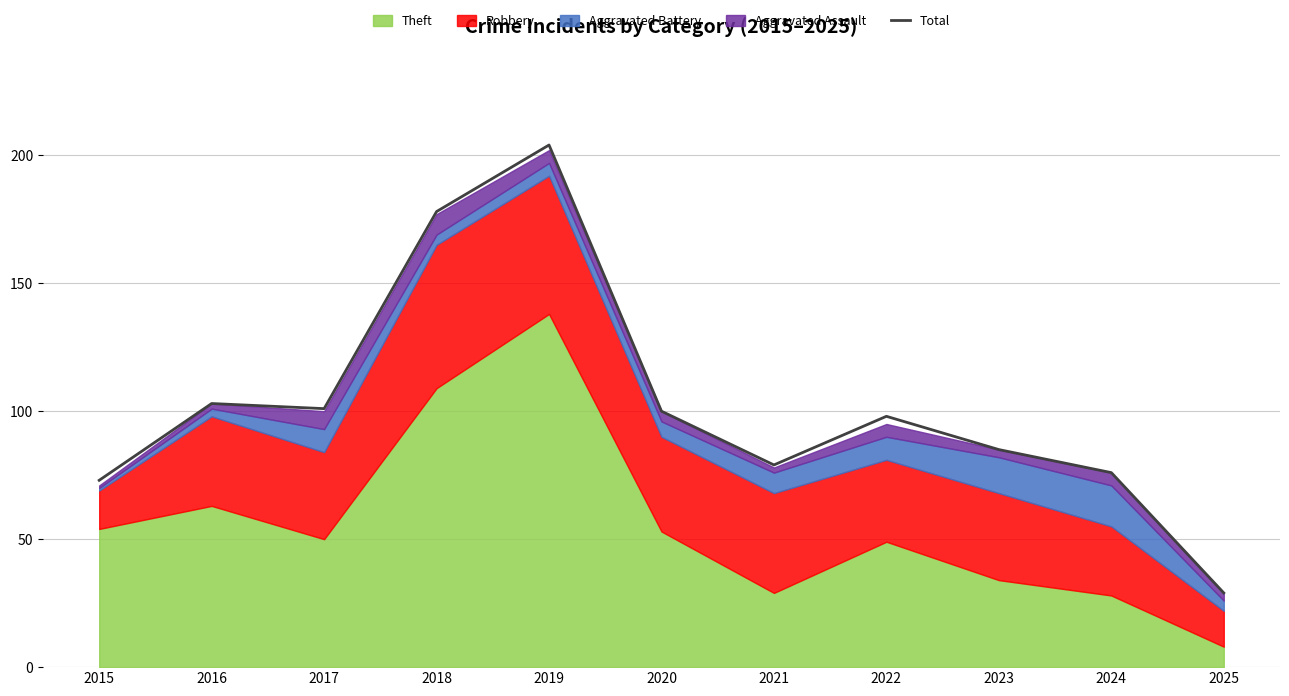

The value at 2015 is 73. True or false?

True